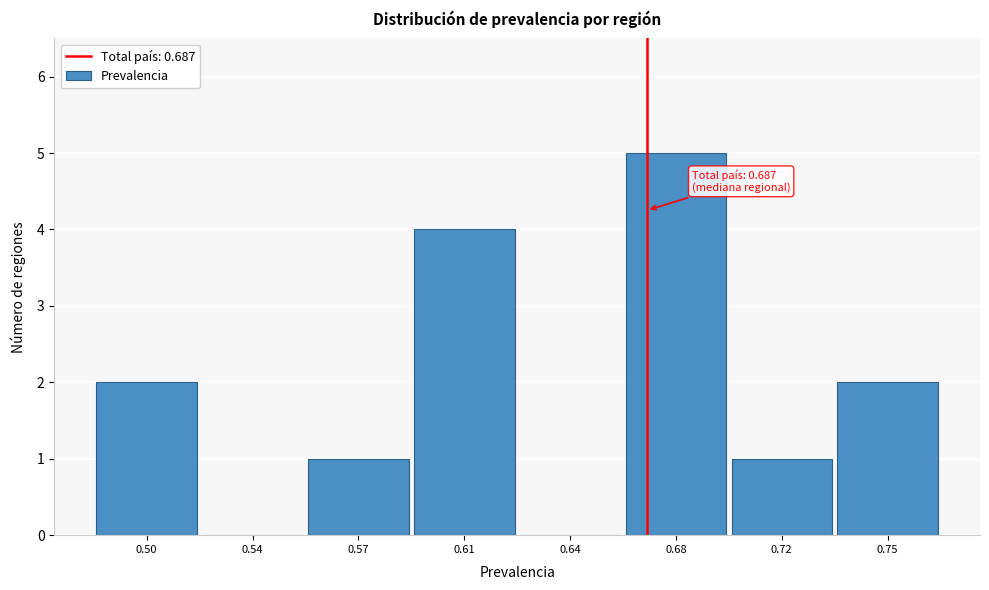

Reading right to left, list all the values displayed in this chart.

0.75=2	0.72=1	0.68=5	0.64=0	0.61=4	0.57=1	0.54=0	0.50=2